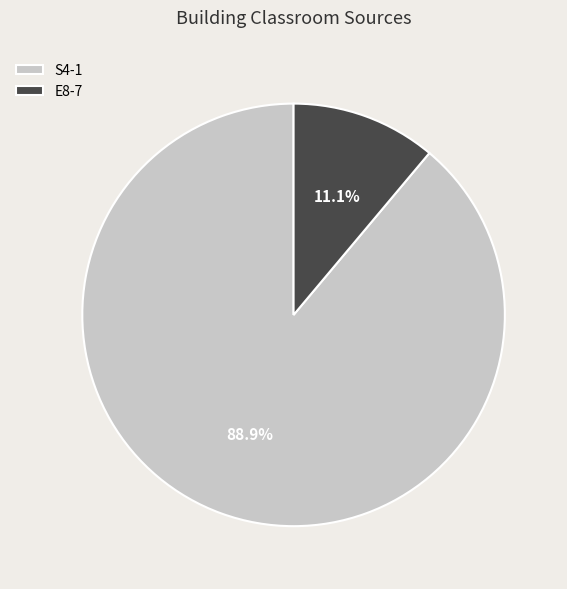

Does any single category account for the majority?

Yes